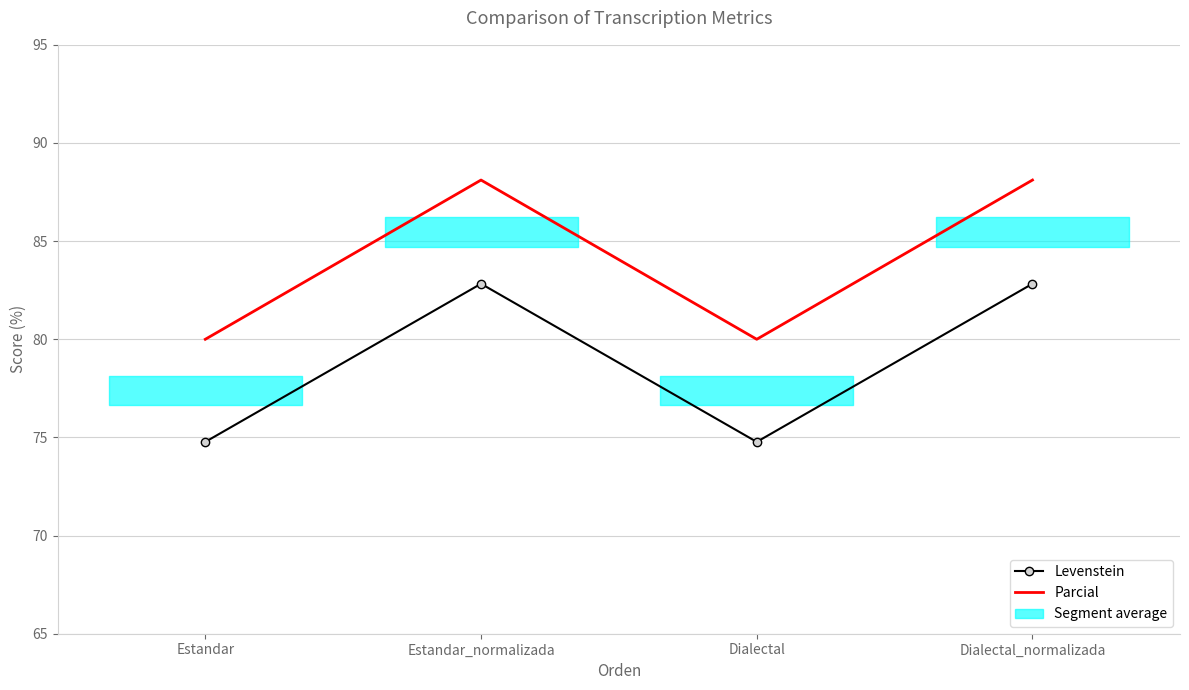

At Dialectal_normalizada, list the series in order from smallest to largest.

Levenstein, Parcial